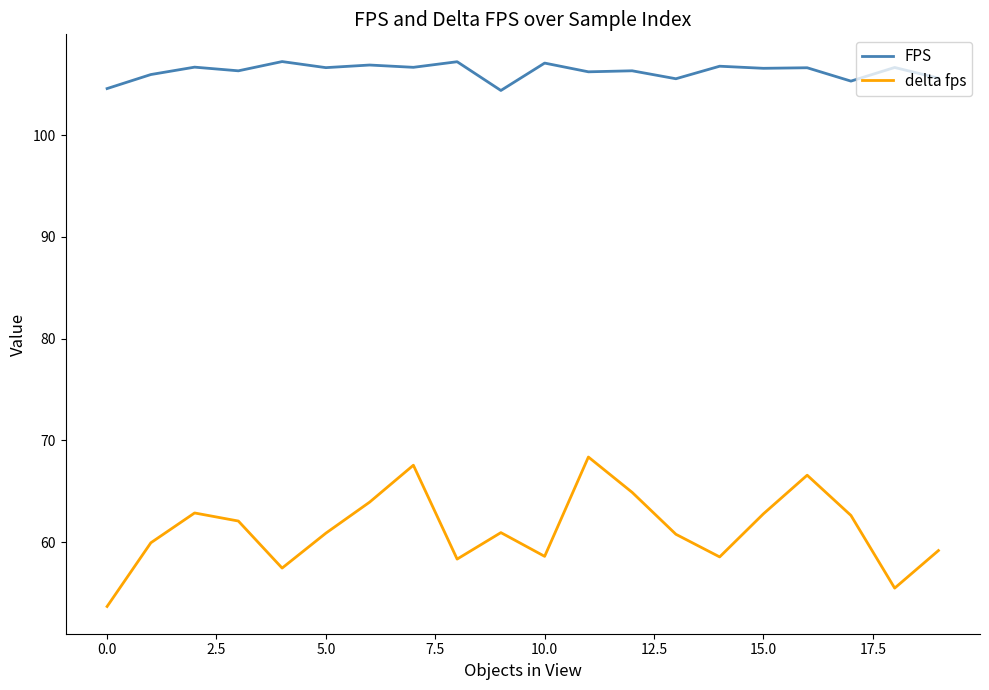

Which series has the widest spread of values?

delta fps